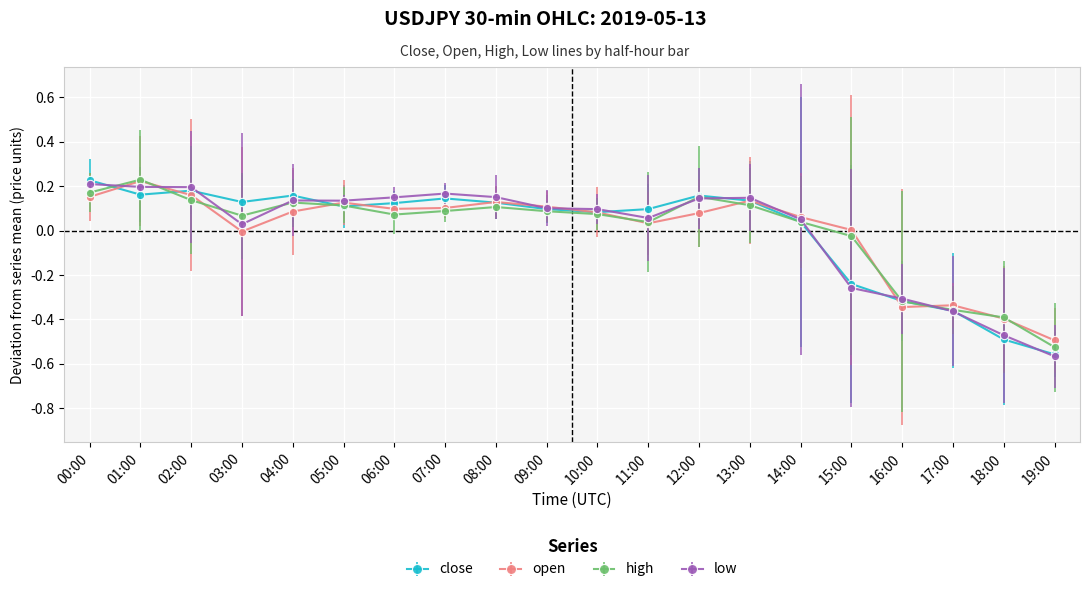

Between 06:00 and 15:00, which series saw the biggest shift?

low